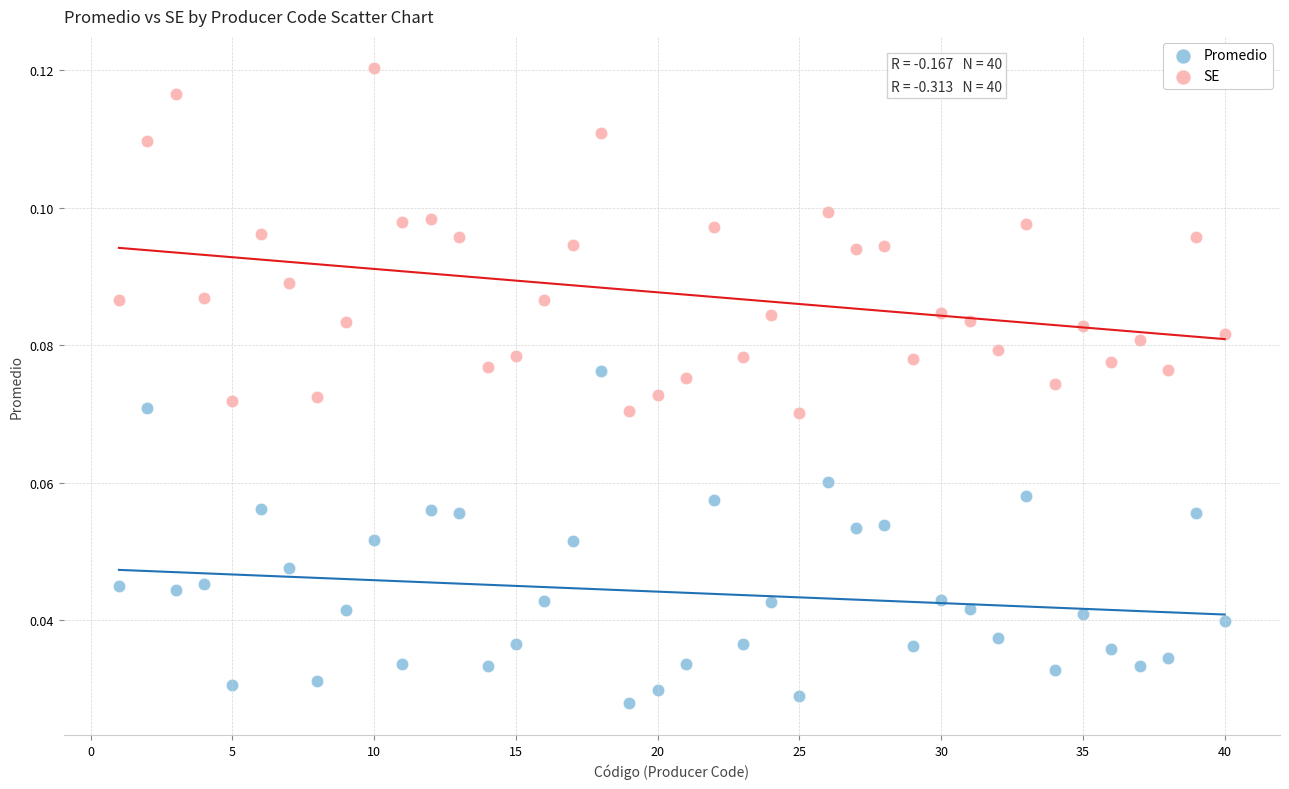

What are all the series names shown in the legend?

Promedio, SE